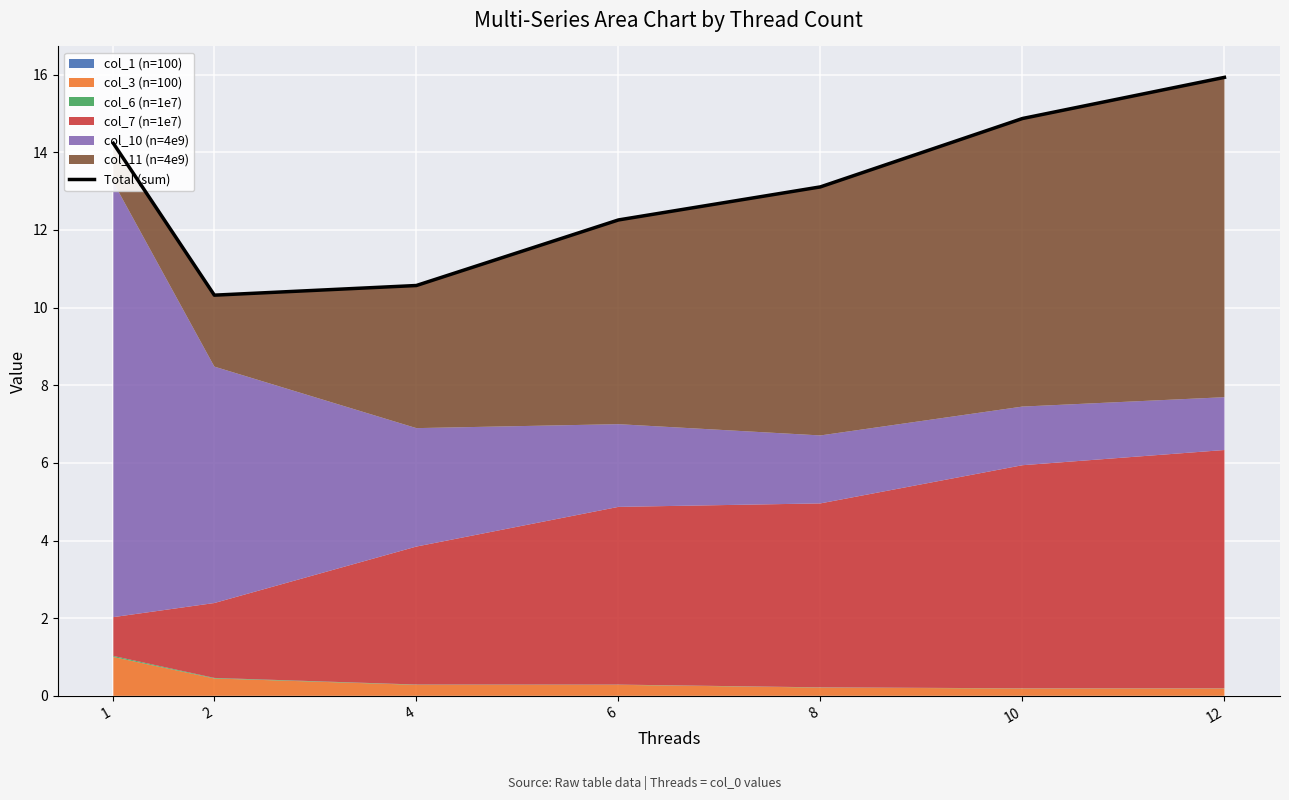

What is the change in value from 6 to 8?

+0.9